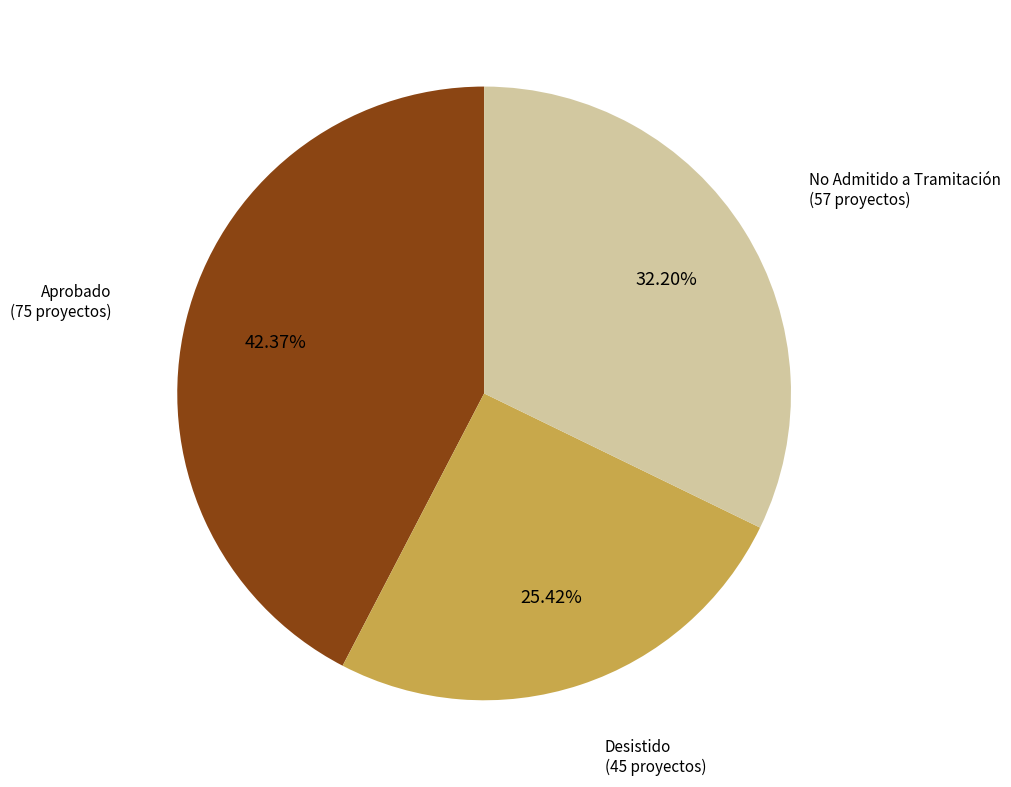

How many slices are in this pie chart?

3